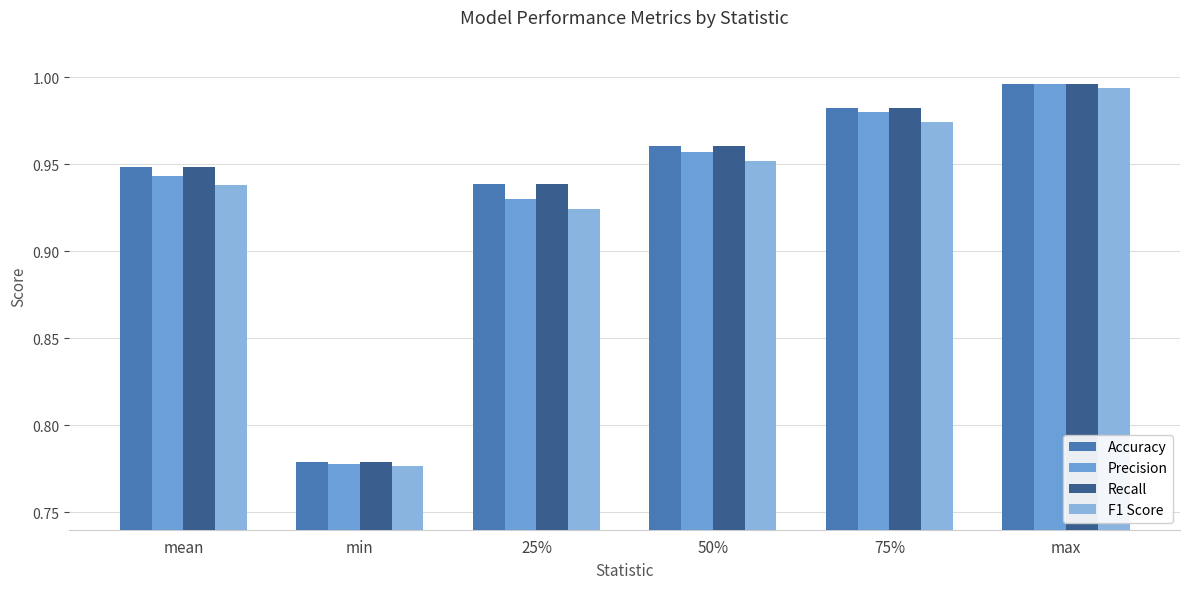

Reading left to right, what are all the values shown in this chart?

Accuracy: mean=0.9	min=0.8	25%=0.9	50%=1.0	75%=1.0	max=1.0
Precision: mean=0.9	min=0.8	25%=0.9	50%=1.0	75%=1.0	max=1.0
Recall: mean=0.9	min=0.8	25%=0.9	50%=1.0	75%=1.0	max=1.0
F1 Score: mean=0.9	min=0.8	25%=0.9	50%=1.0	75%=1.0	max=1.0